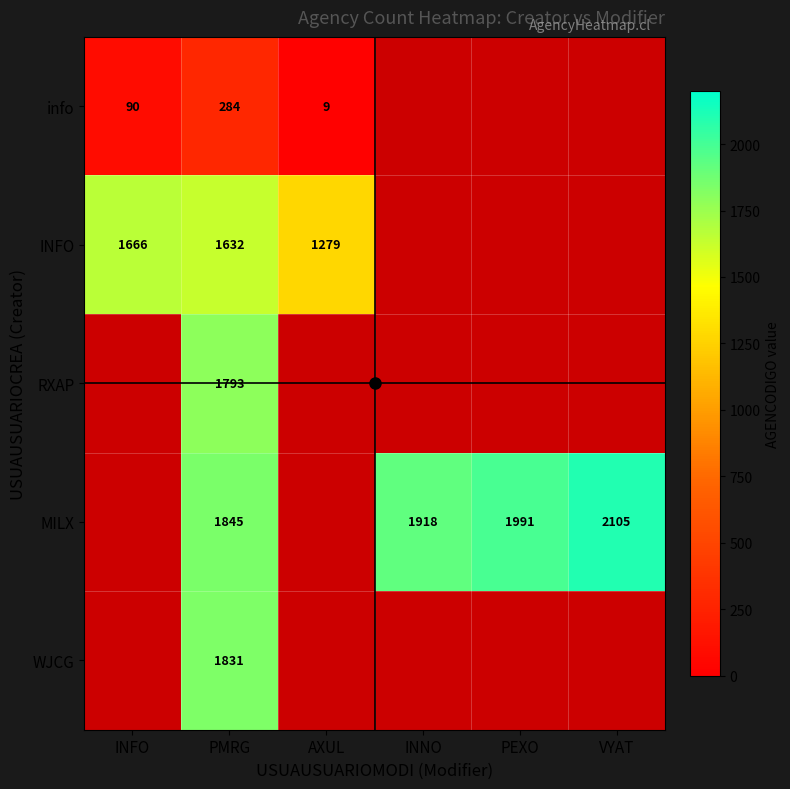

Which series has the largest range (max minus min)?

INFO